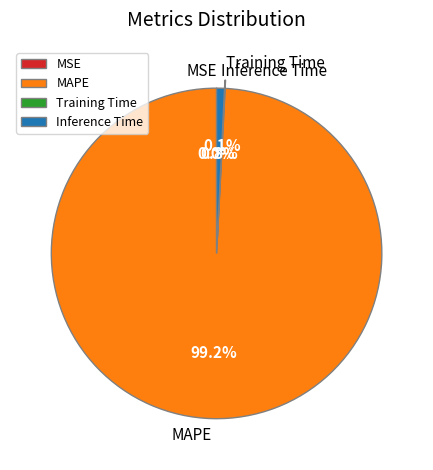

What percentage is the MAPE slice, to the nearest percent?

99%